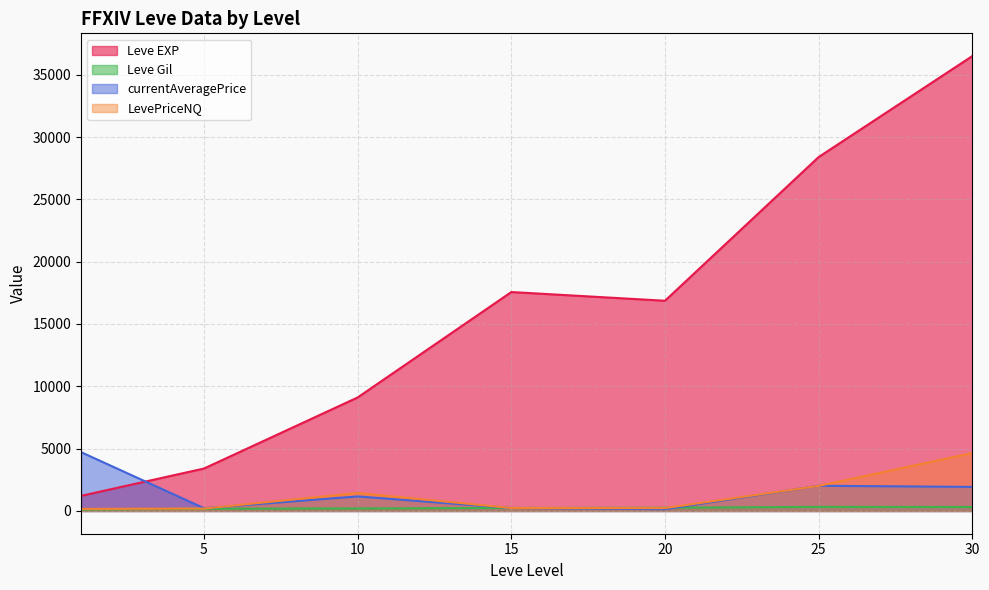

What are all the series names shown in the legend?

Leve EXP, Leve Gil, currentAveragePrice, LevePriceNQ